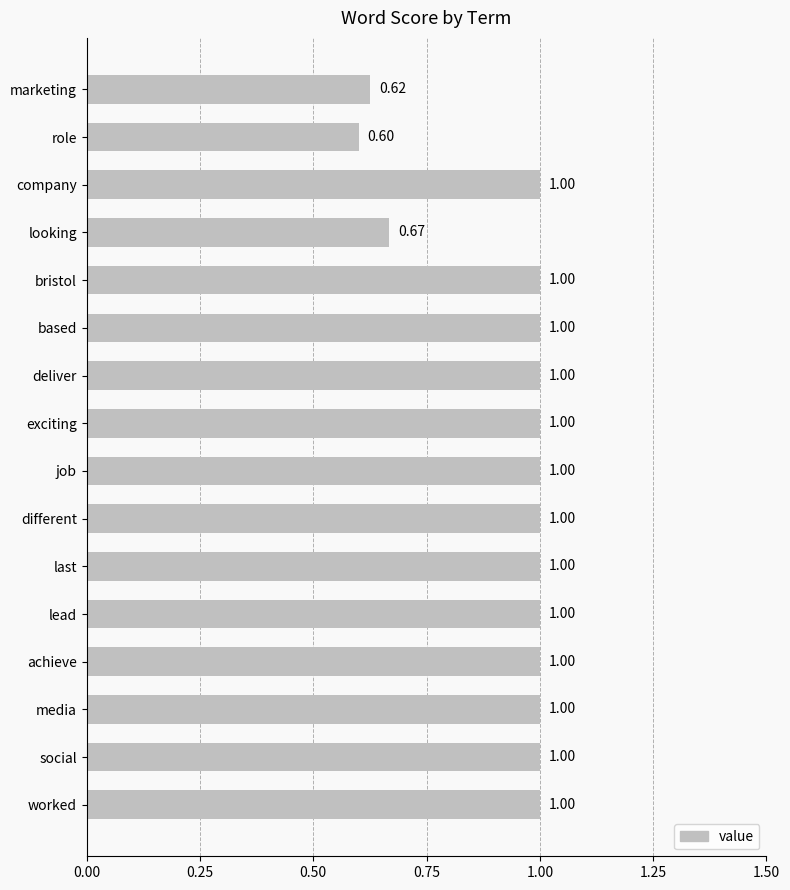

What is the difference between the maximum and minimum values?

0.4